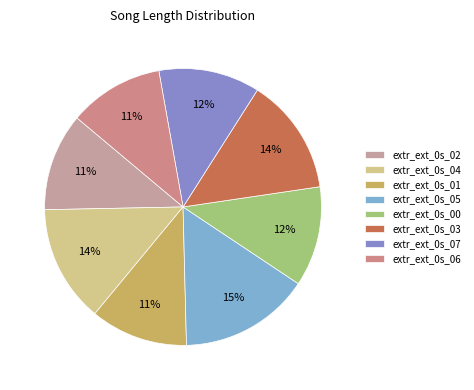

Do extr_ext_0s_03 and extr_ext_0s_06 together represent more than half of the pie?

No